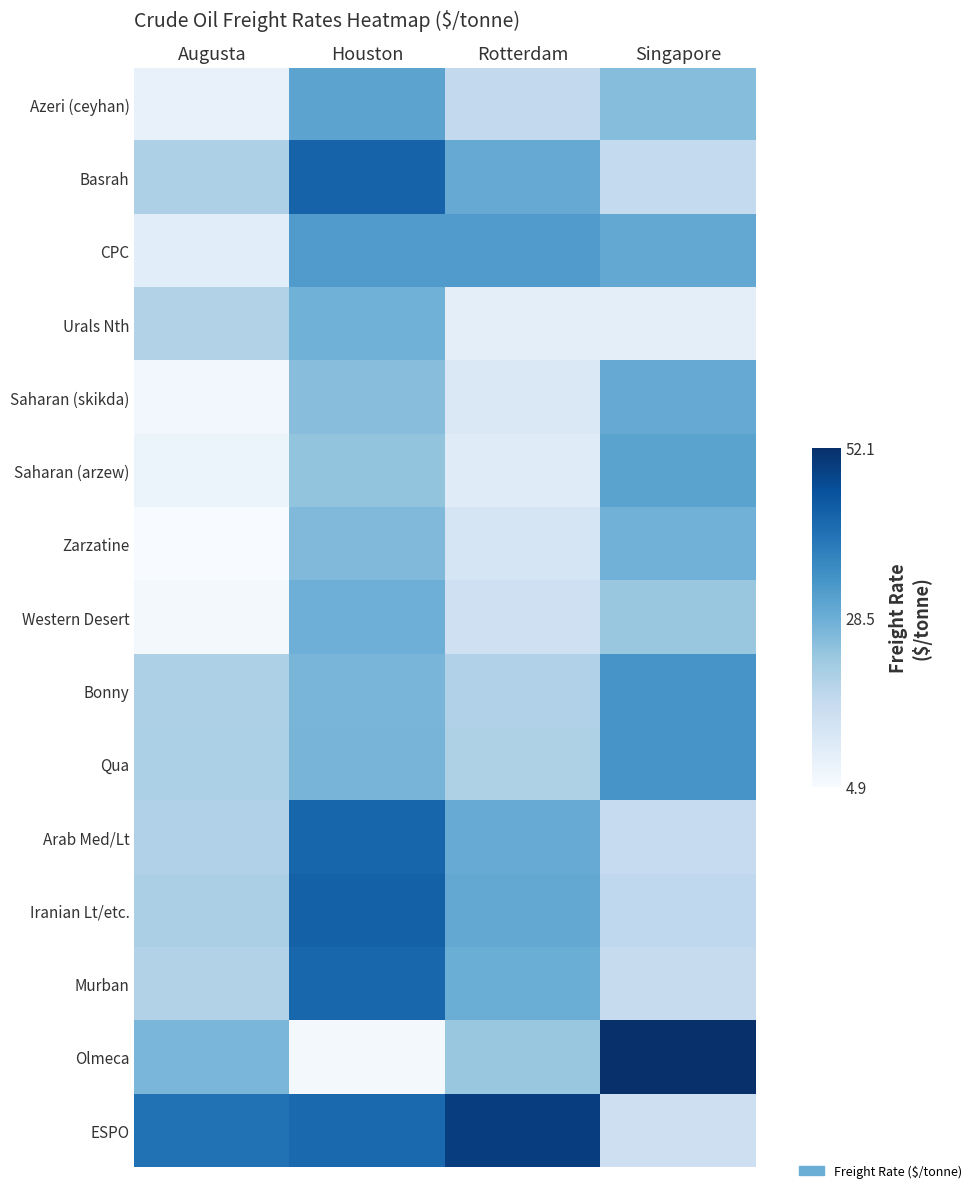

Which has a higher value, Augusta or Singapore?

Singapore